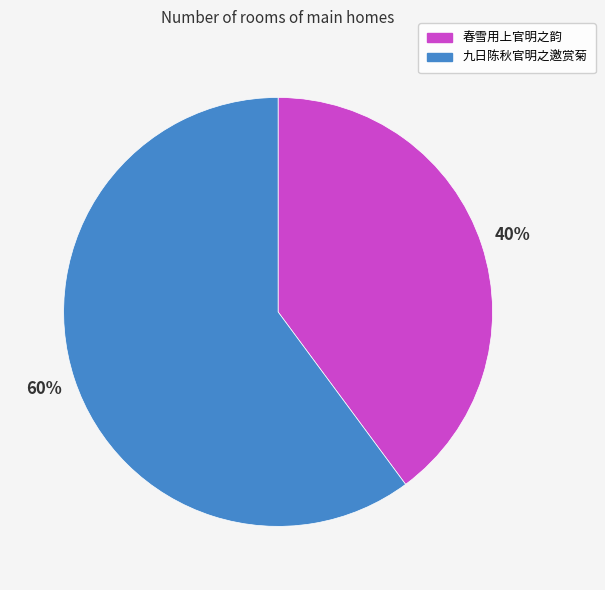

Does 九日陈秋官明之邀赏菊 represent more than half of the total?

Yes